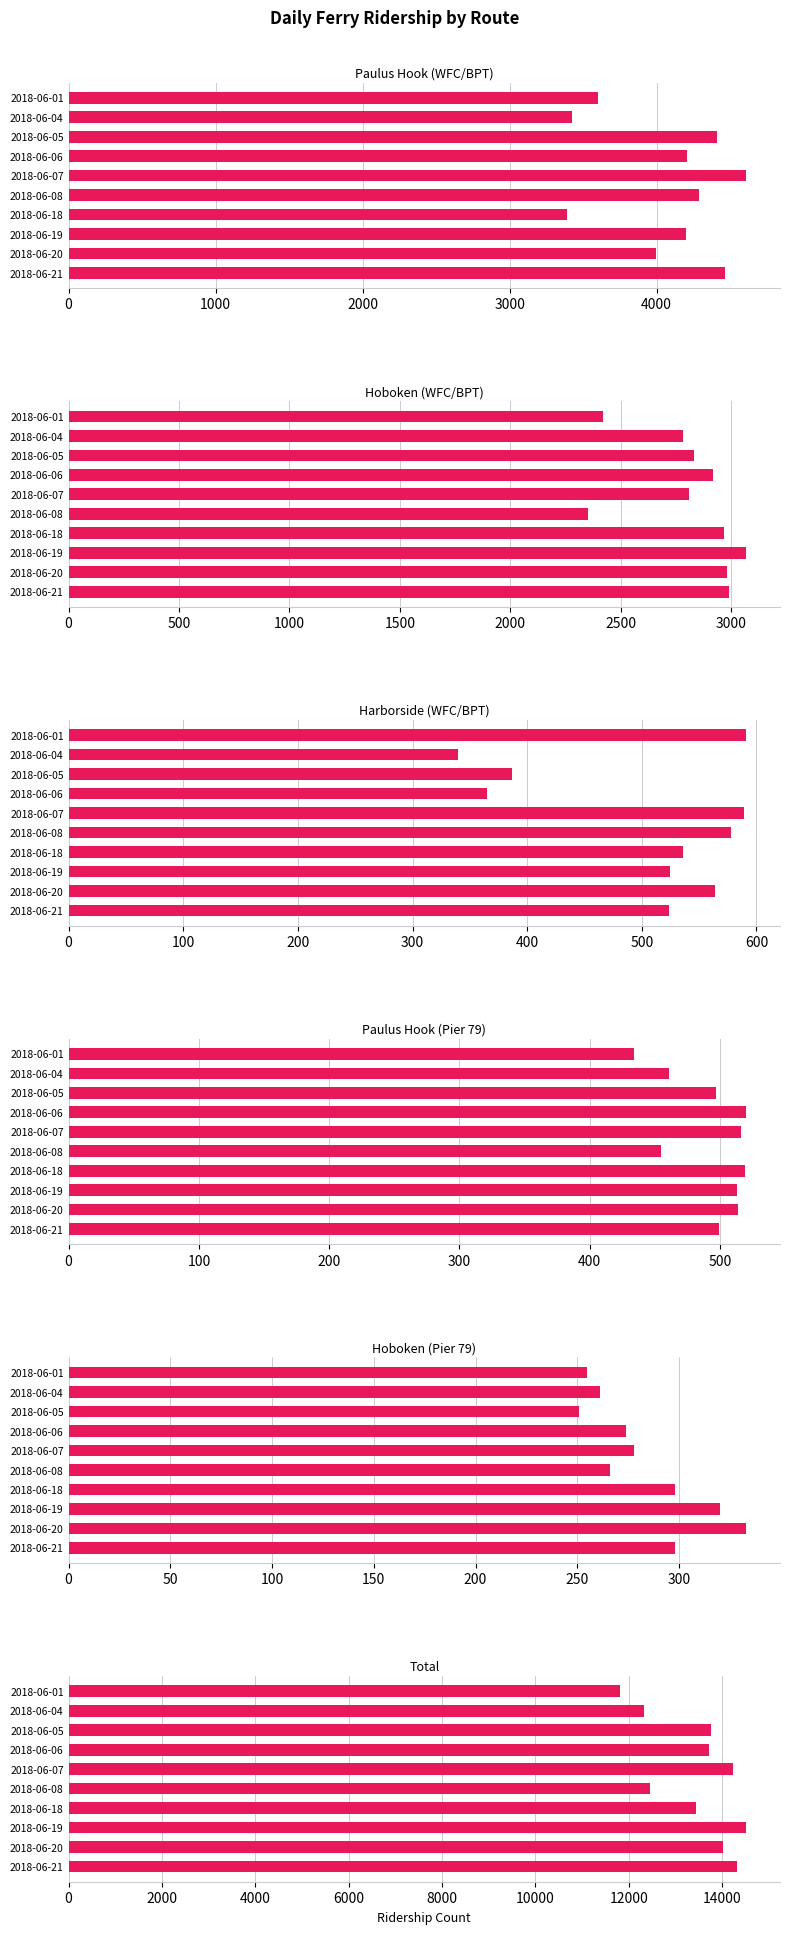

Reading left to right, list all the values displayed in this chart.

Paulus Hook (WFC/BPT): 3604	3424	4412	4210	4609	4286	3393	4197	3998	4464
Hoboken (WFC/BPT): 2422	2783	2833	2920	2809	2352	2967	3068	2982	2991
Harborside (WFC/BPT): 591	340	387	365	589	578	536	525	564	524
Paulus Hook (Pier 79): 434	461	497	520	516	455	519	513	514	499
Hoboken (Pier 79): 255	261	251	274	278	266	298	320	333	298
Total: 11819	12316	13754	13721	14226	12459	13428	14512	14018	14308